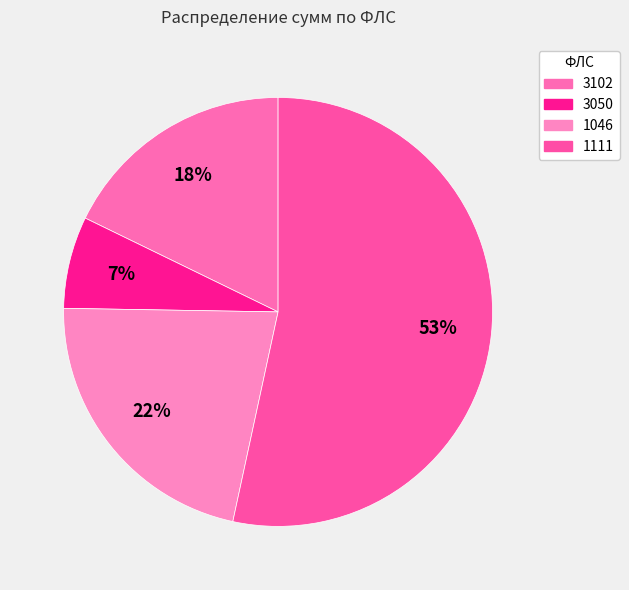

Which category has the smallest portion of the pie?

3050